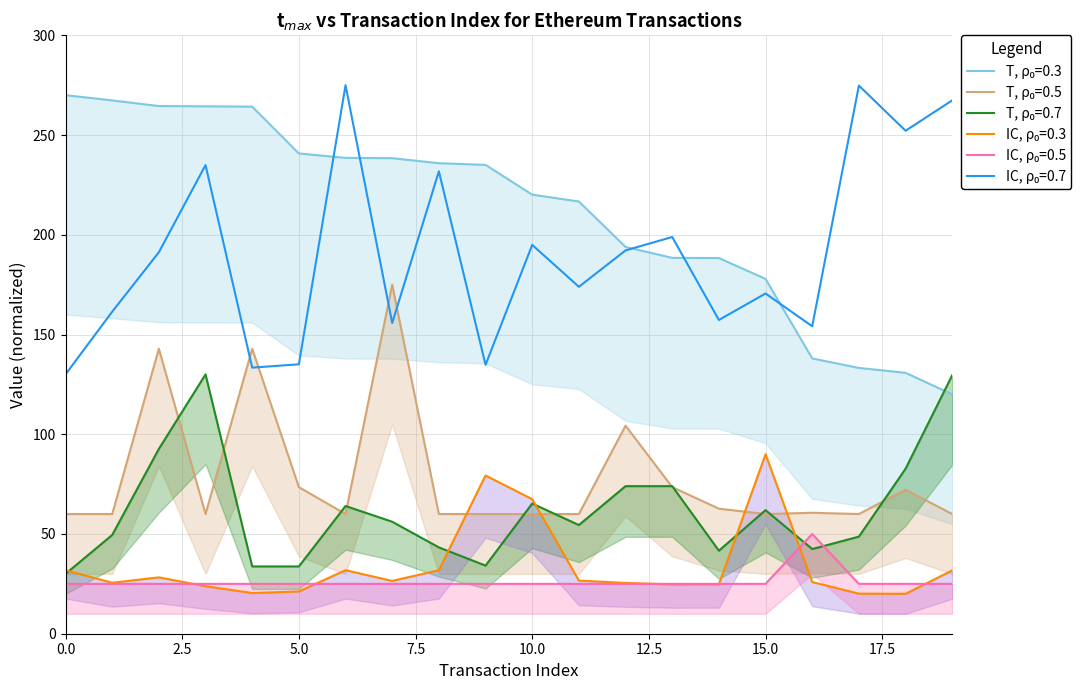

What is the value of the transactionIndex point at the 19th from the left?

82.7